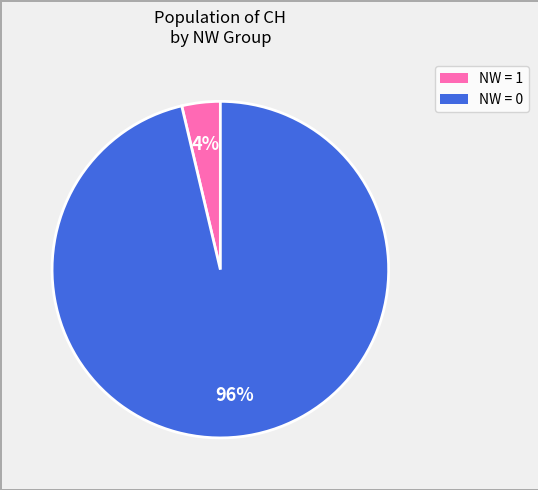

Does any single category account for the majority?

Yes